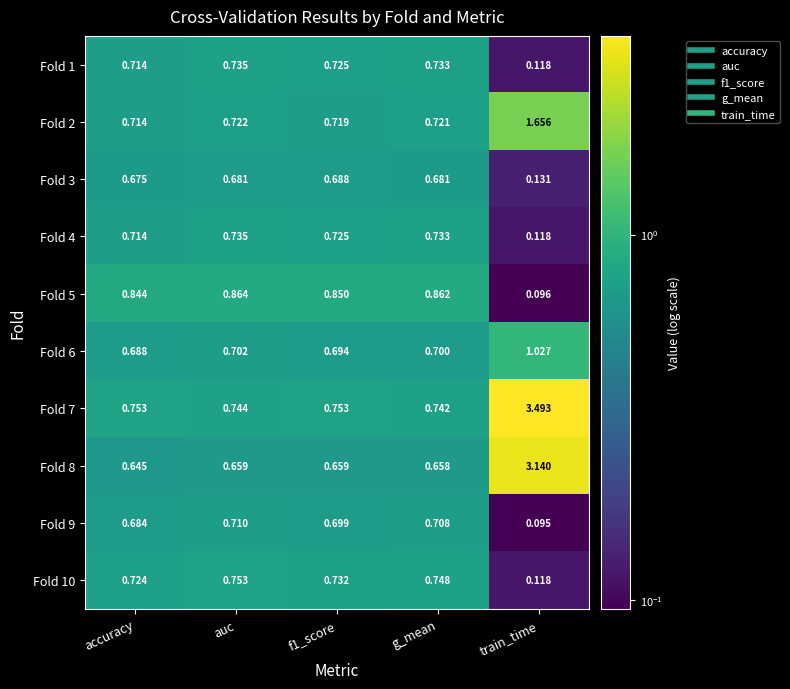

At which label is Fold 4 closest to 0?

train_time